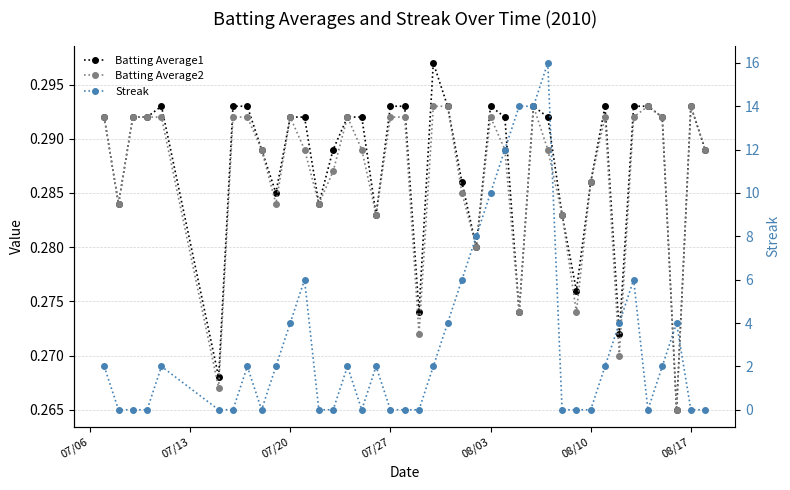

What is the spread (max minus min) of values at 07/06?

1.7